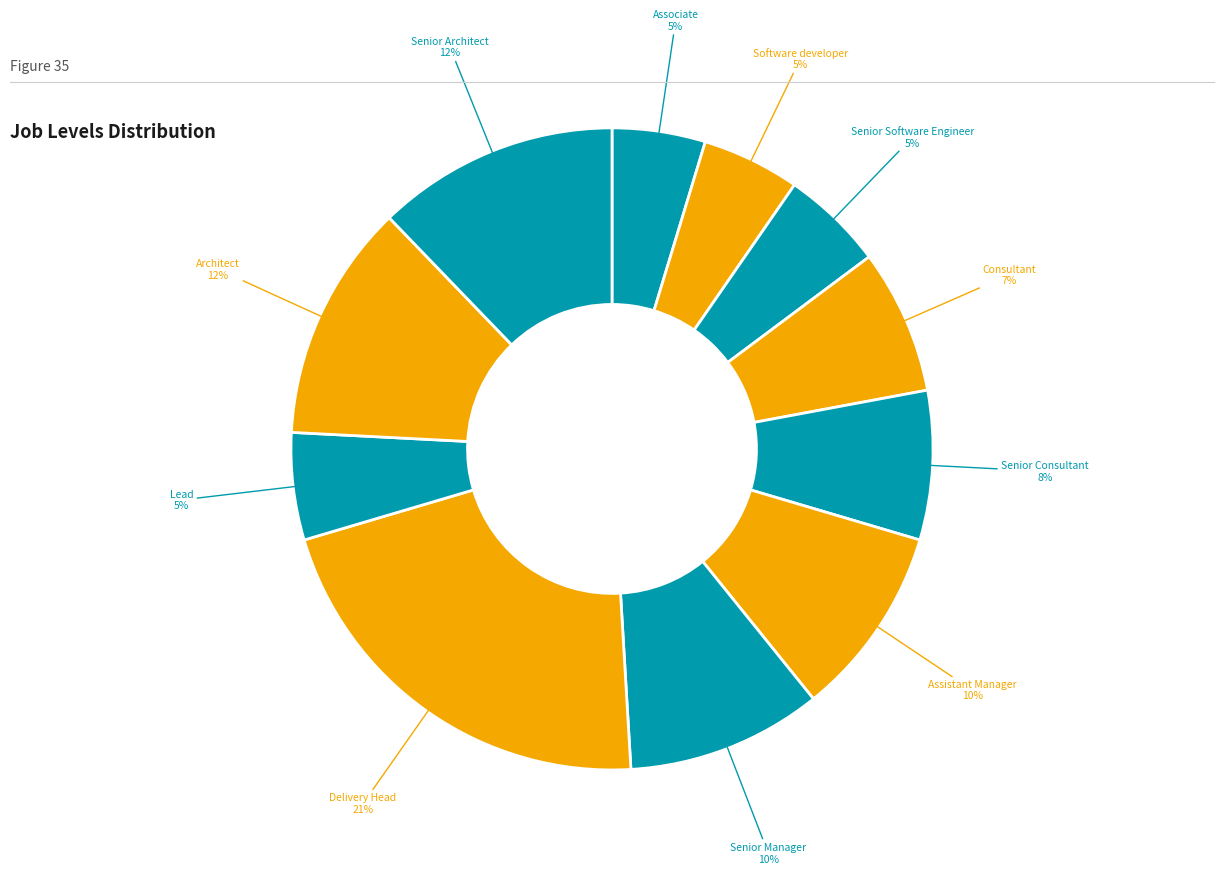

How many segments does this pie chart have?

11